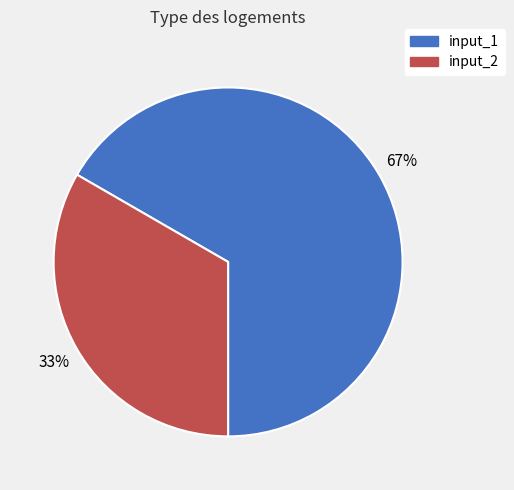

Count the number of slices in the pie.

2